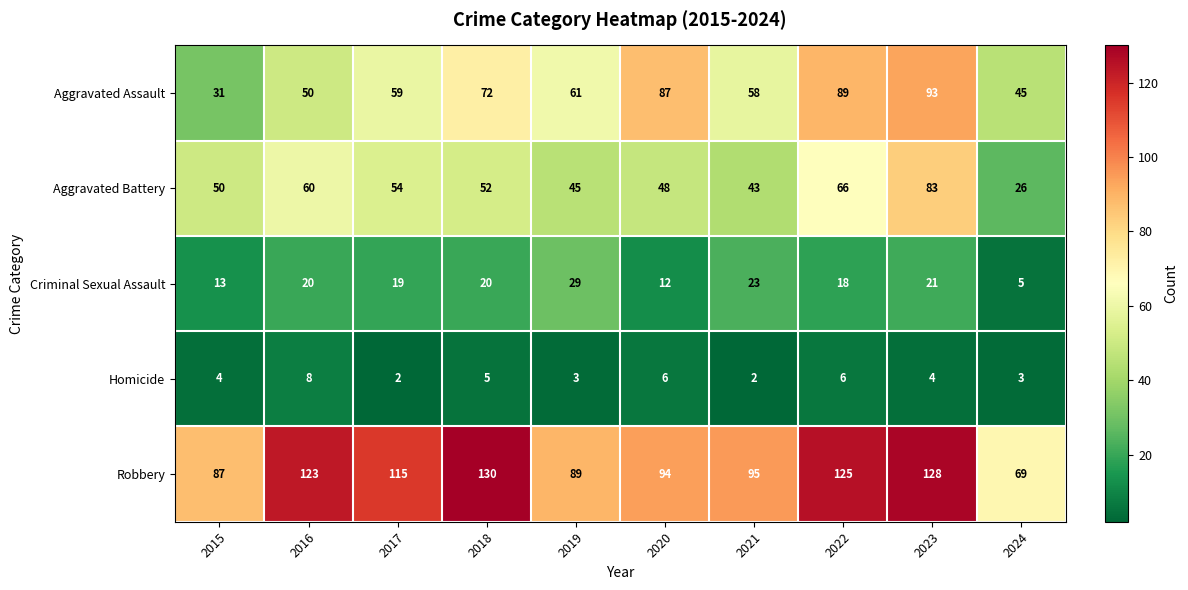

What is the smallest value displayed?

2